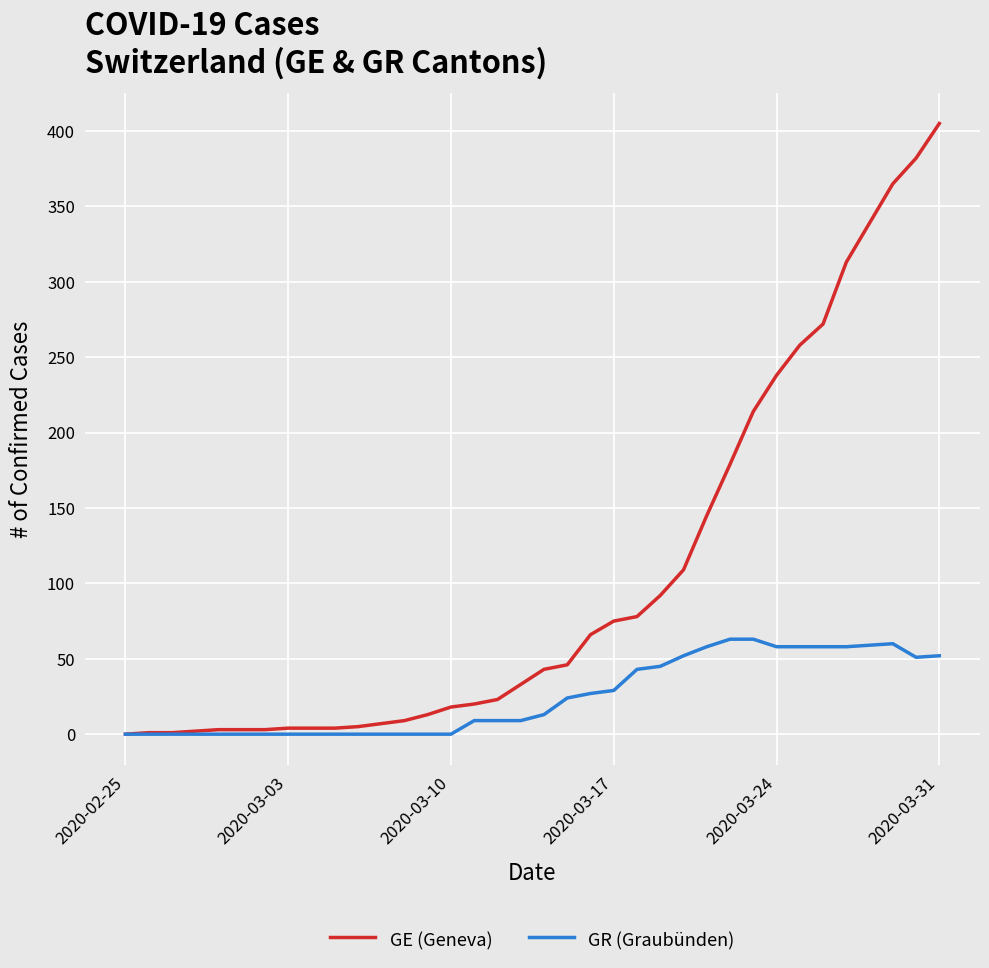

Which series has the widest spread of values?

GE (Geneva)